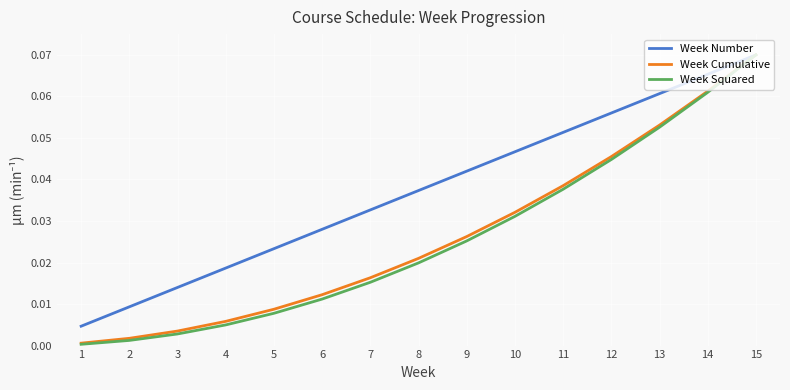

At which category is the sum across all series the highest?

15